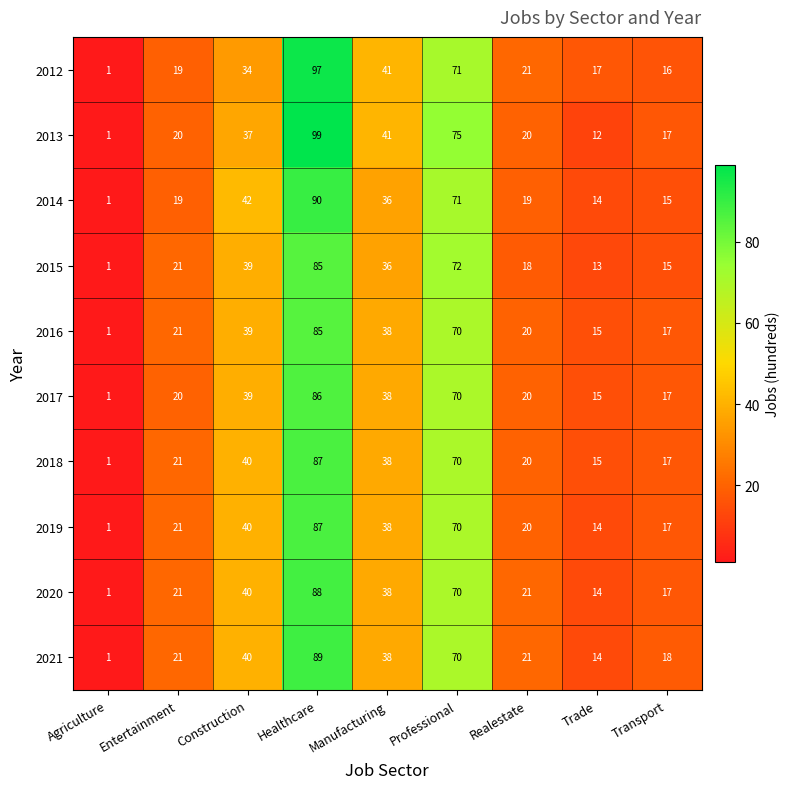

Is it true that 2019 equals 20 at Realestate?

True